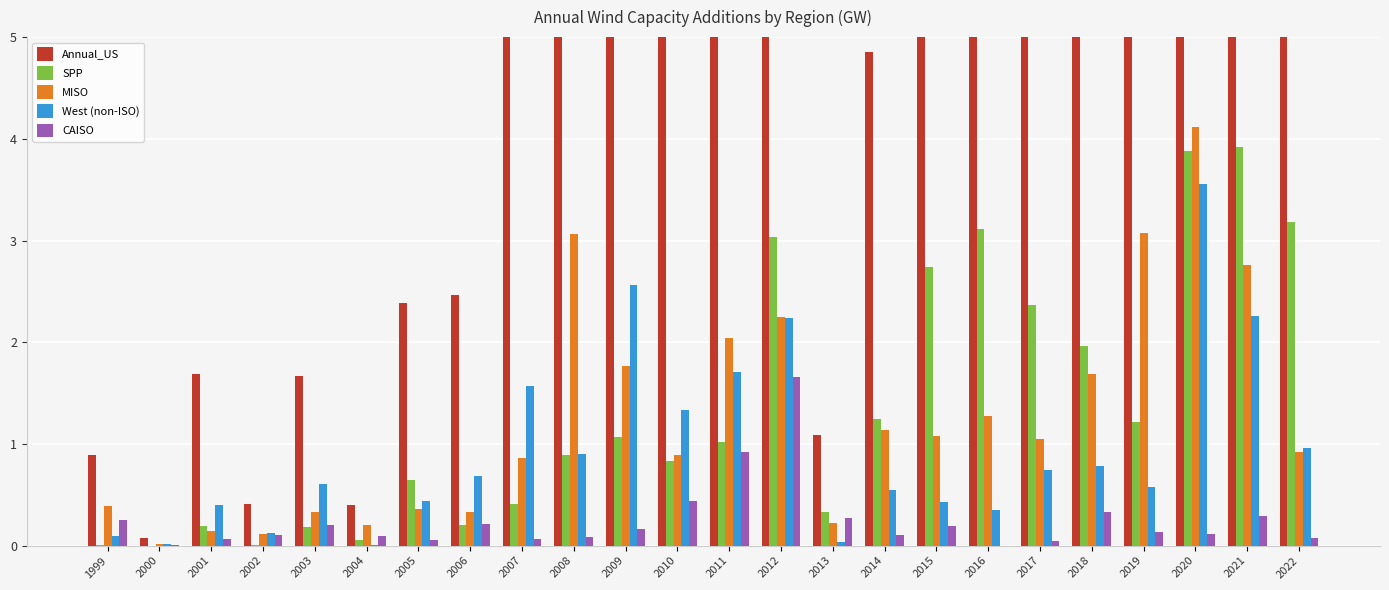

The value of SPP at 2002 is 0.0. True or false?

False